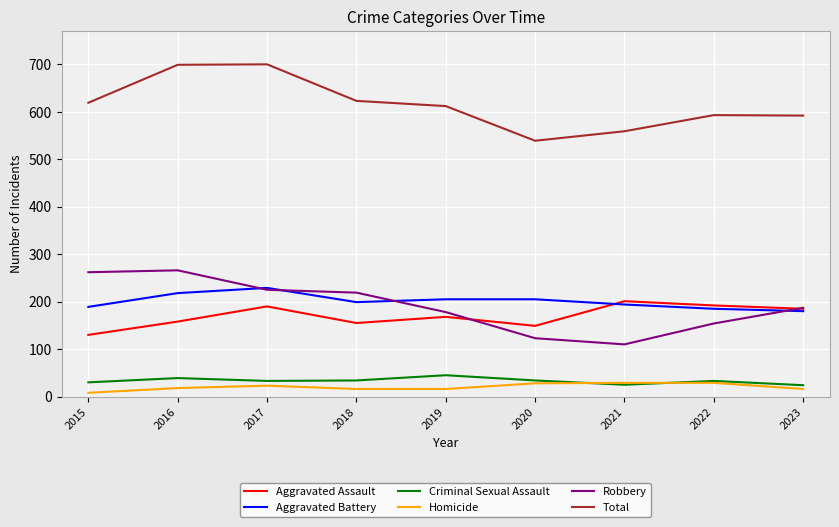

At which label does Total first exceed 612?

2015